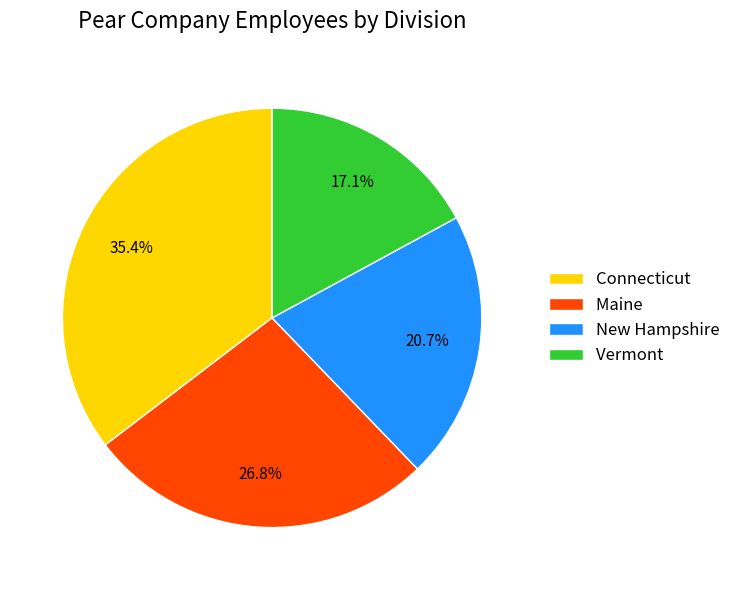

The Maine slice represents 21% of the pie. True or false?

False